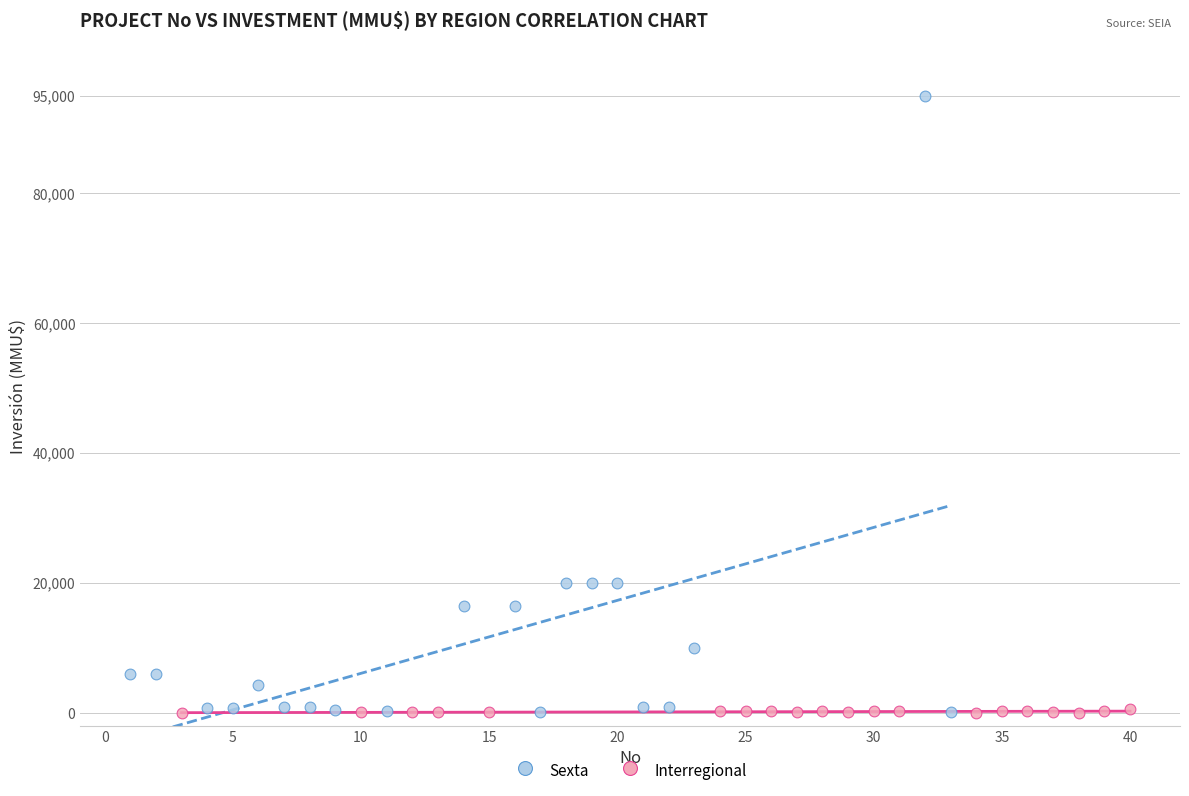

Which series reaches the maximum Y coordinate?

Sexta